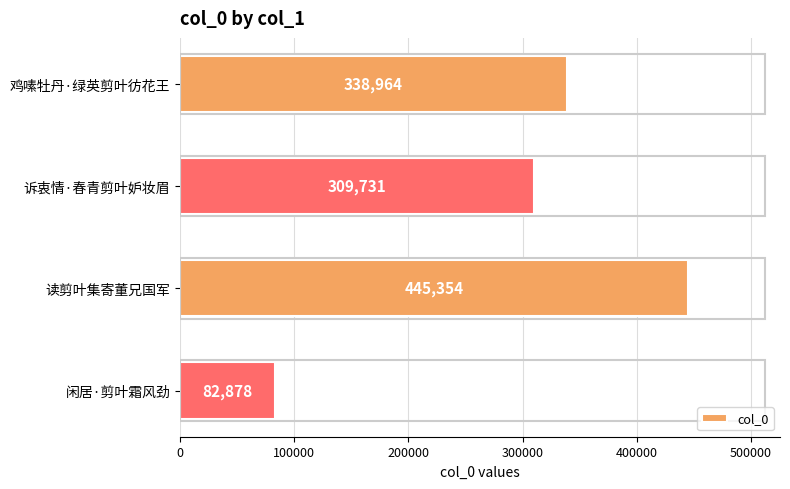

What is the average value?

294232